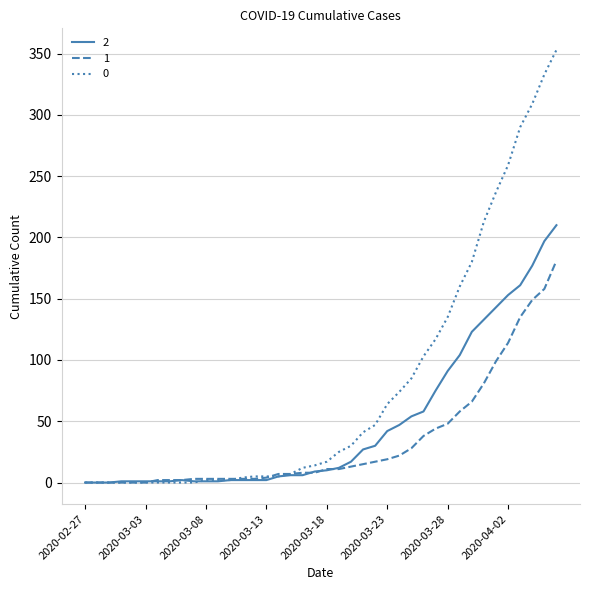

What is the greatest value displayed?

353